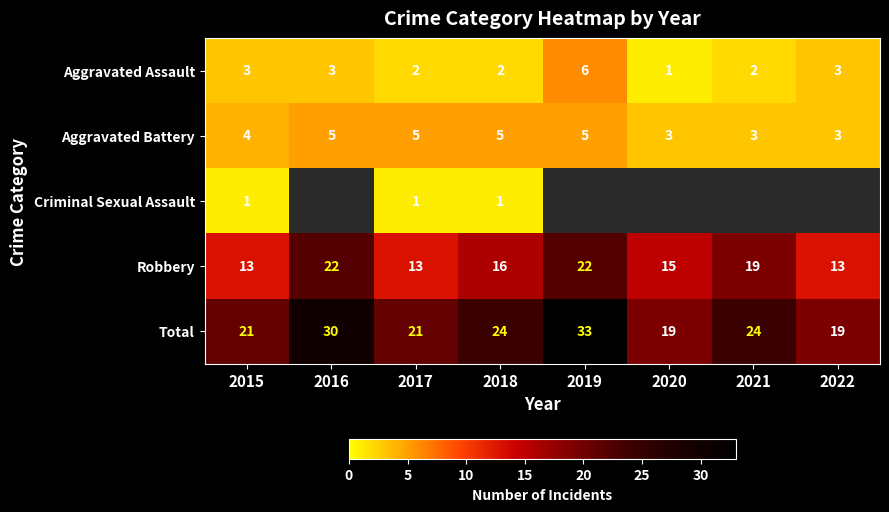

Which has a higher value, 2017 or 2016?

2016